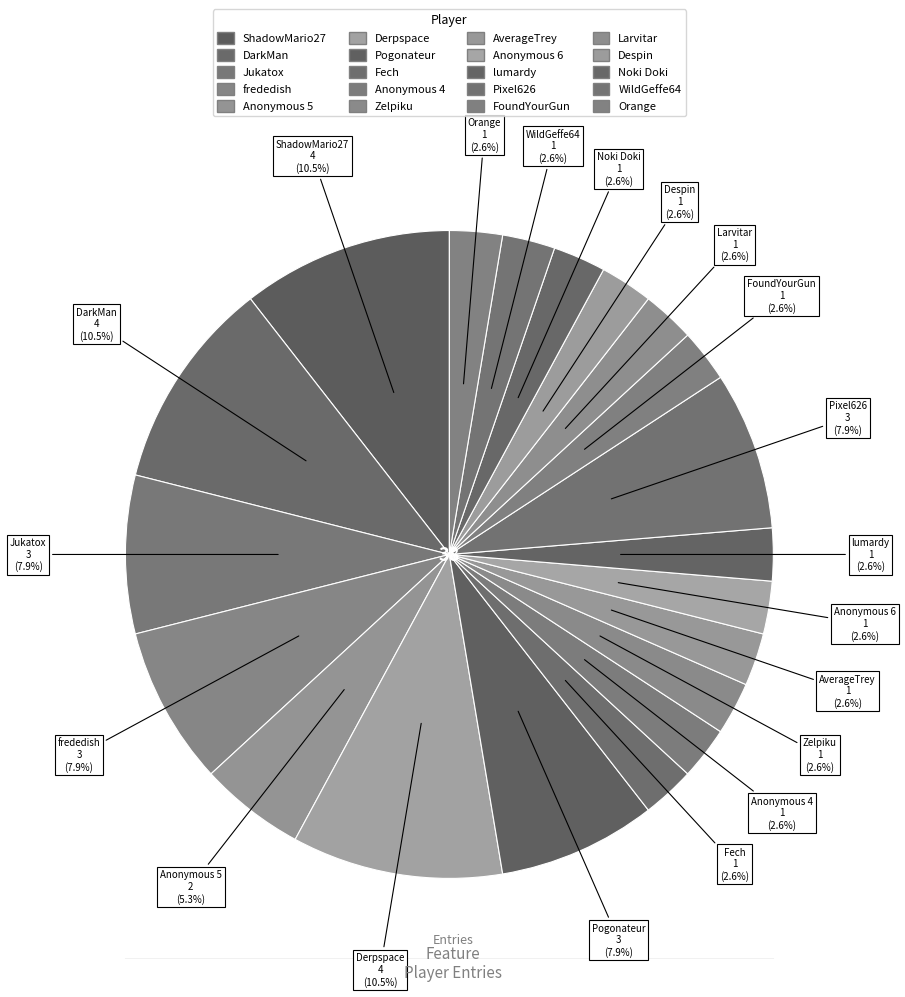

What is the ratio of the value at Pixel626 to the value at Larvitar?

3.0